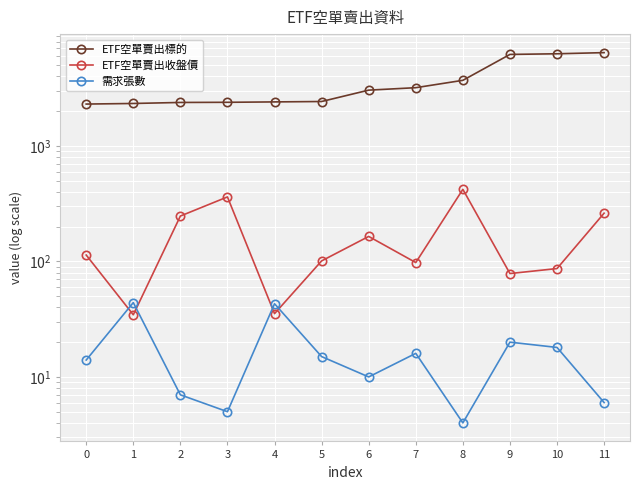

Which has a higher value, 8 or 9?

9